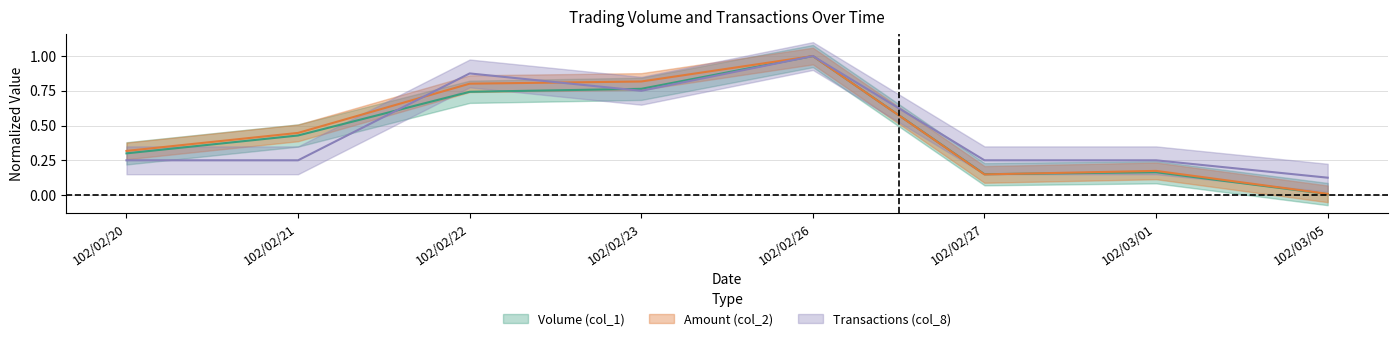

What is the difference between the highest and lowest values at 102/03/01?

0.1